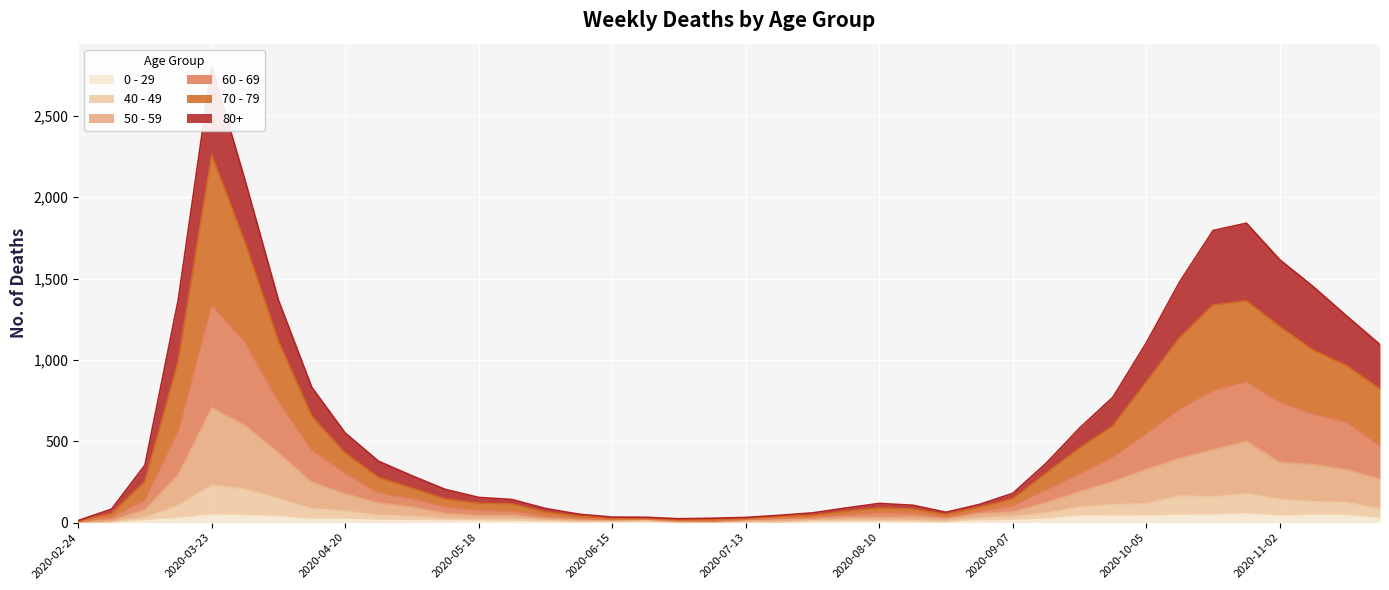

Which series has the largest total across all categories?

80+